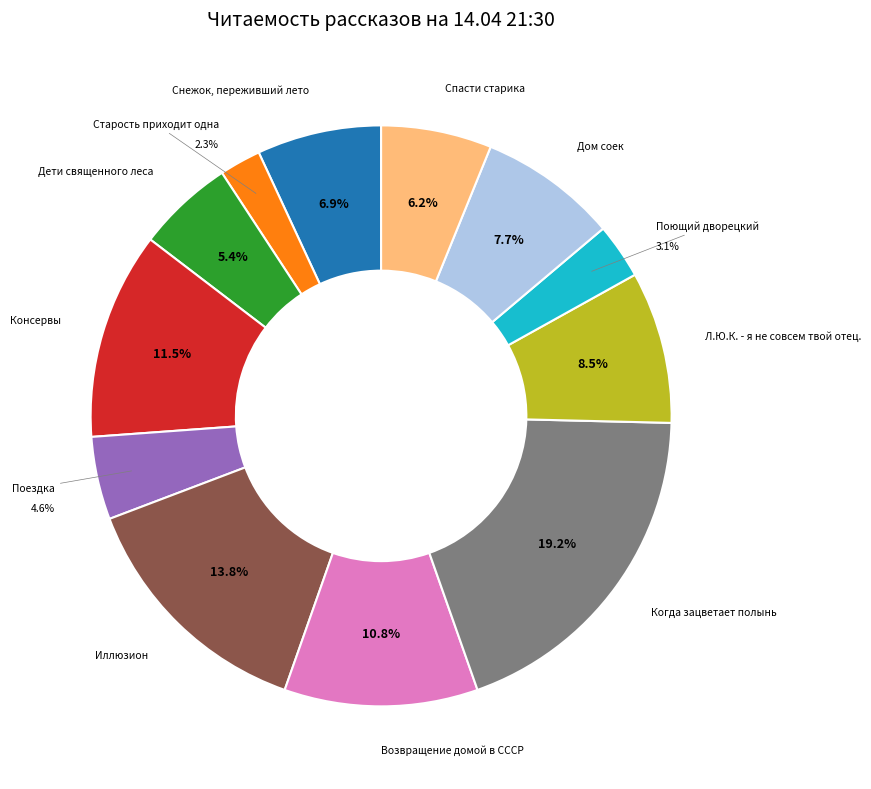

Is there a majority slice in this chart?

No